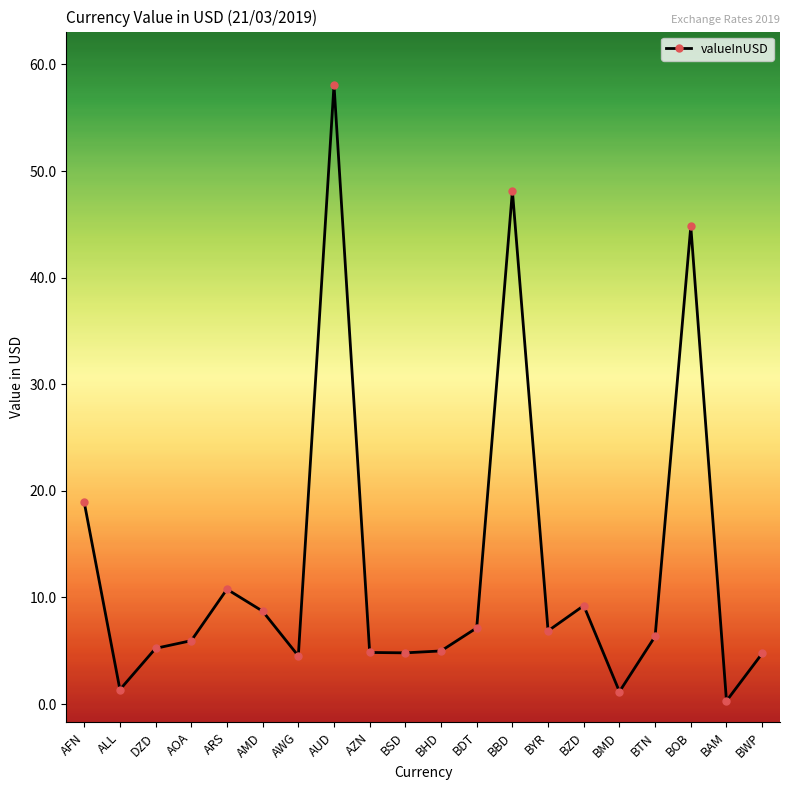

What is the difference between the values at BMD and BWP?

3.6